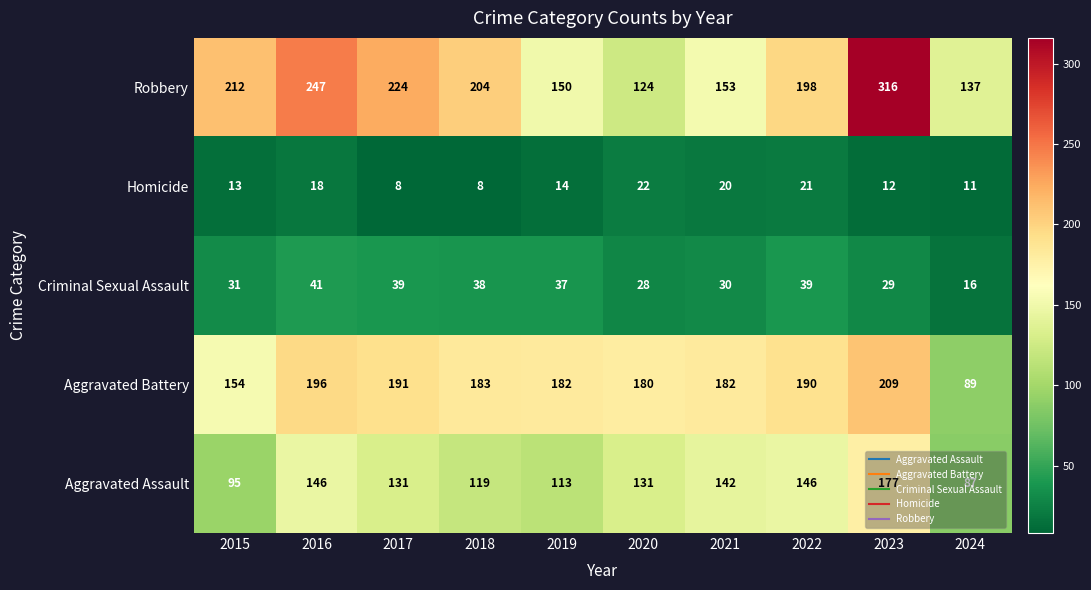

What is the spread (max minus min) of values at 2020?

158